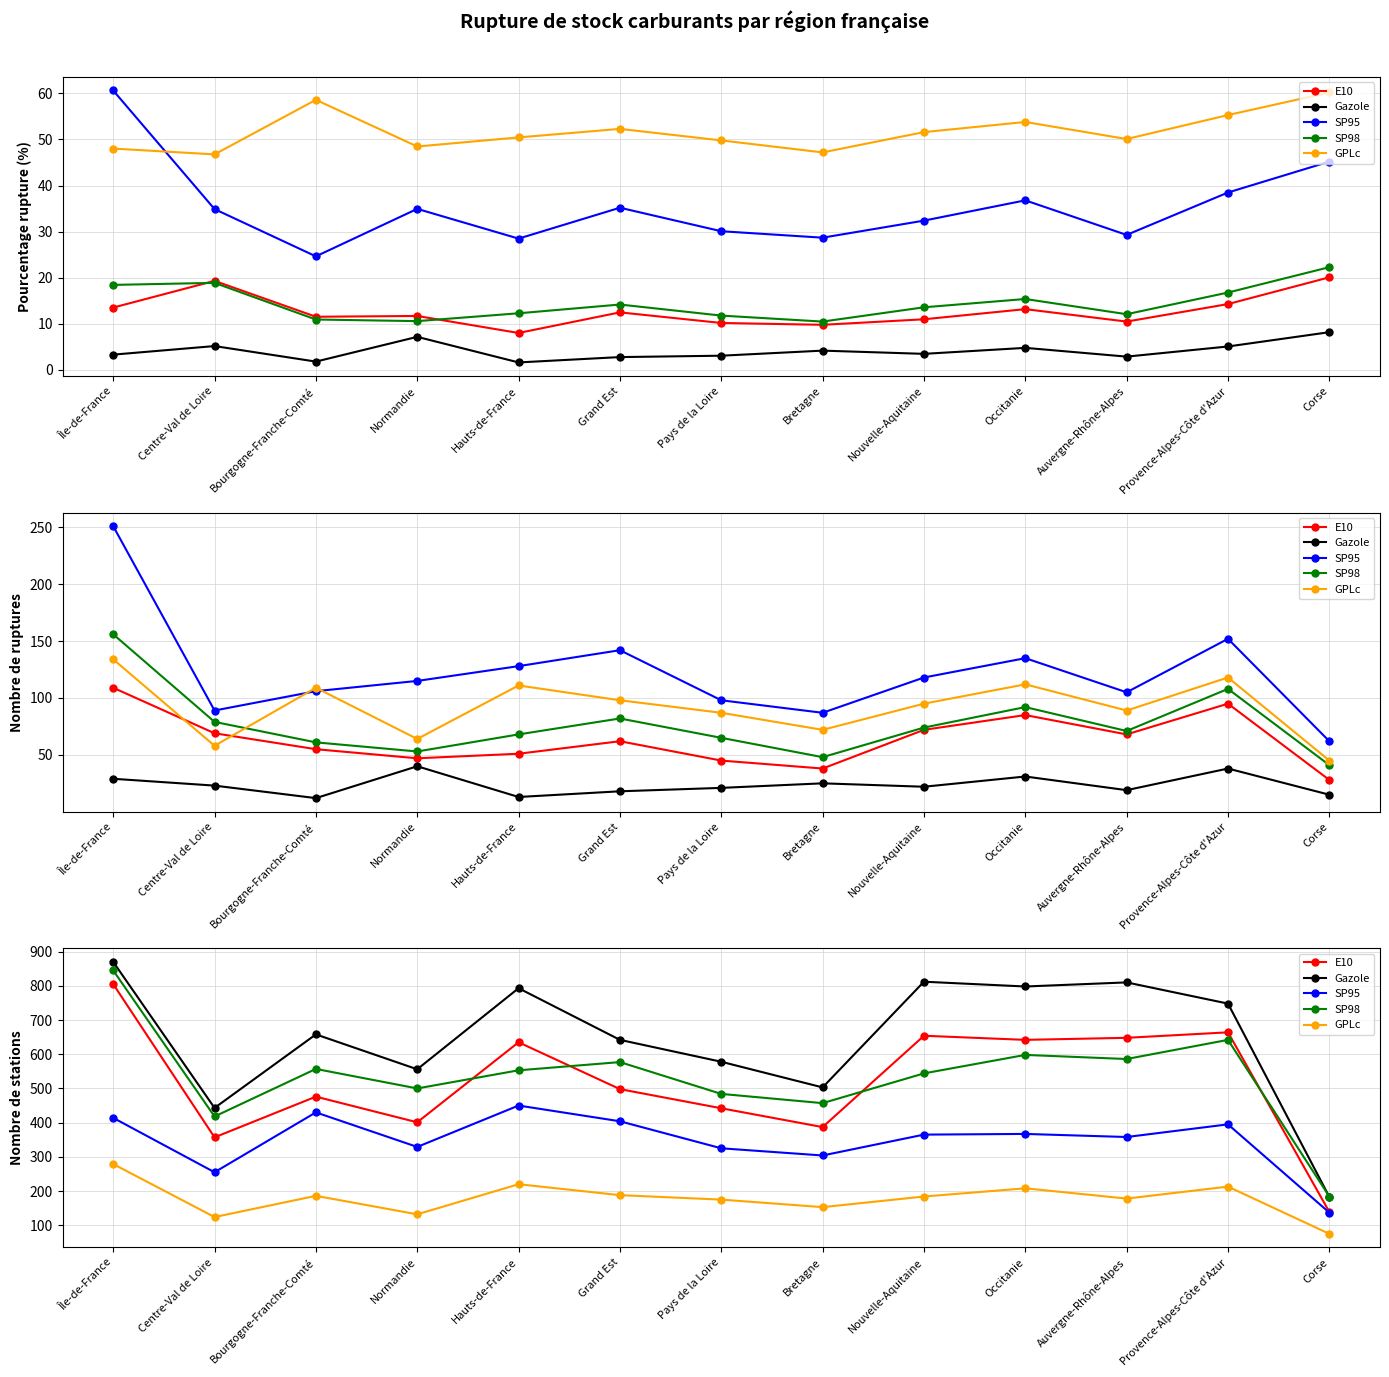

Reading left to right, transcribe all the data shown in this chart.

E10: 805	357	476	401	635	498	442	387	654	642	648	664	139
Gazole: 870	443	658	556	793	642	578	503	812	798	810	748	183
SP95: 414	255	430	329	450	404	325	304	365	367	358	395	137
SP98: 845	418	557	500	553	577	484	457	544	598	586	642	184
GPLc: 279	124	186	132	220	188	175	153	184	208	178	213	75